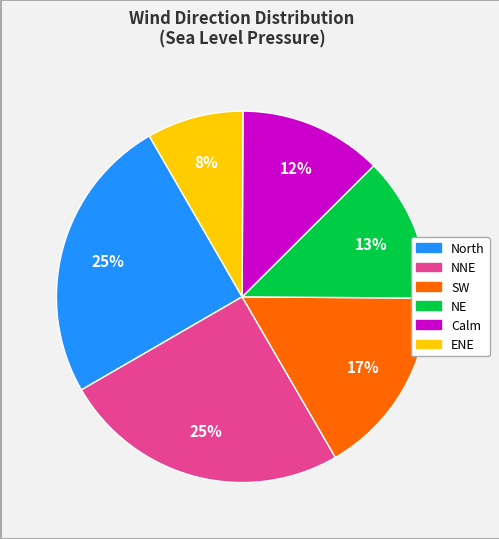

To the nearest percent, what is the average slice percentage?

17%